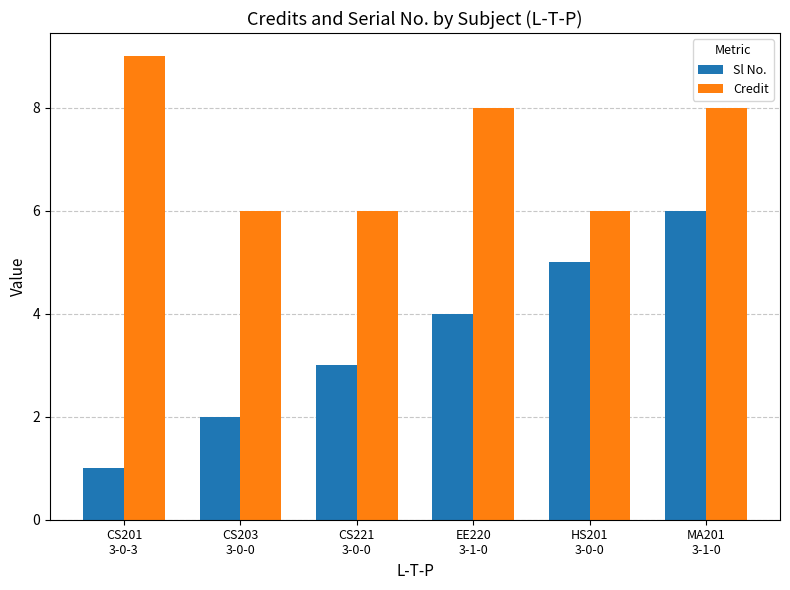

Reading left to right, extract all data points from this chart.

Sl No.: CS201
3-0-3=1	CS203
3-0-0=2	CS221
3-0-0=3	EE220
3-1-0=4	HS201
3-0-0=5	MA201
3-1-0=6
Credit: CS201
3-0-3=9	CS203
3-0-0=6	CS221
3-0-0=6	EE220
3-1-0=8	HS201
3-0-0=6	MA201
3-1-0=8